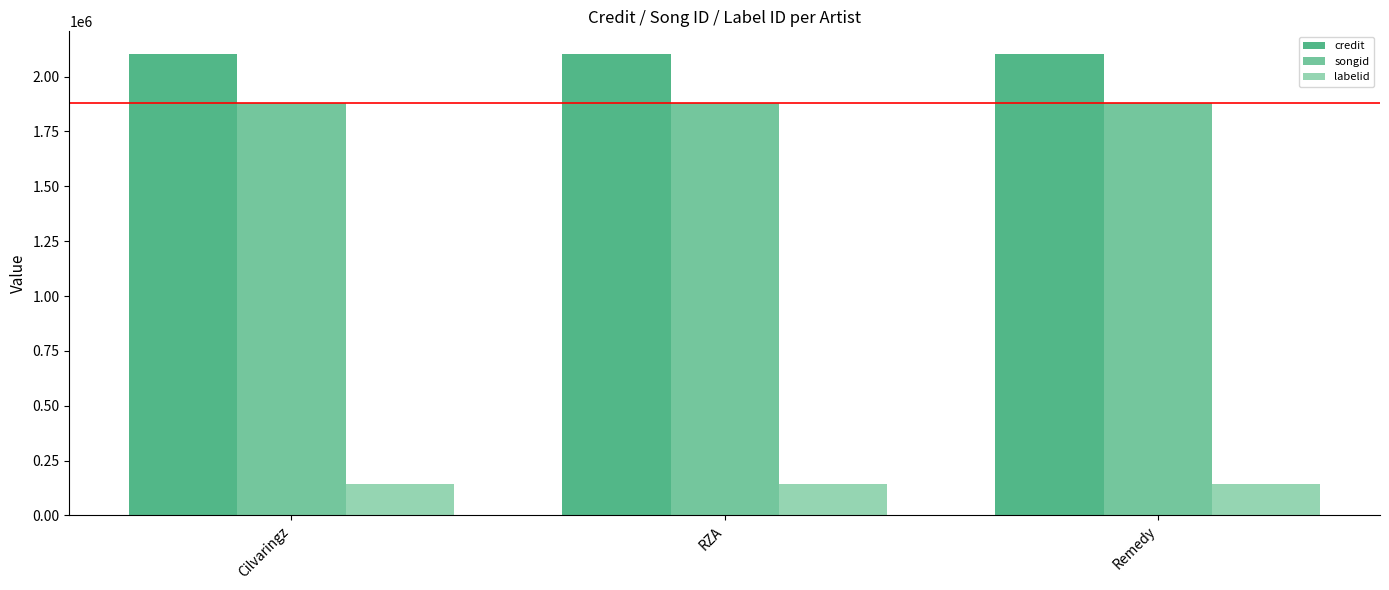

Read the songid value at Remedy.

1880377